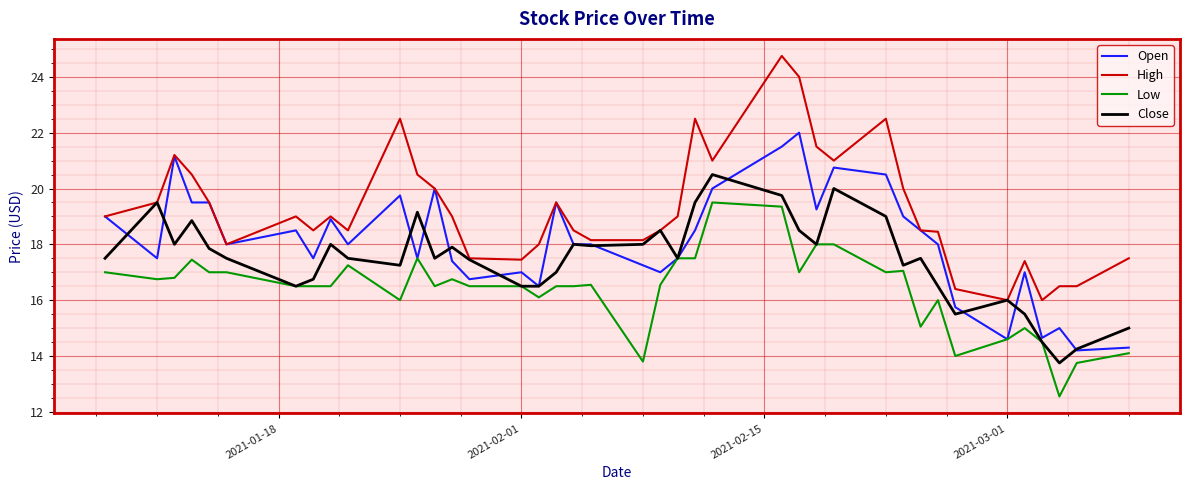

What is the highest value of the Low series?

19.5